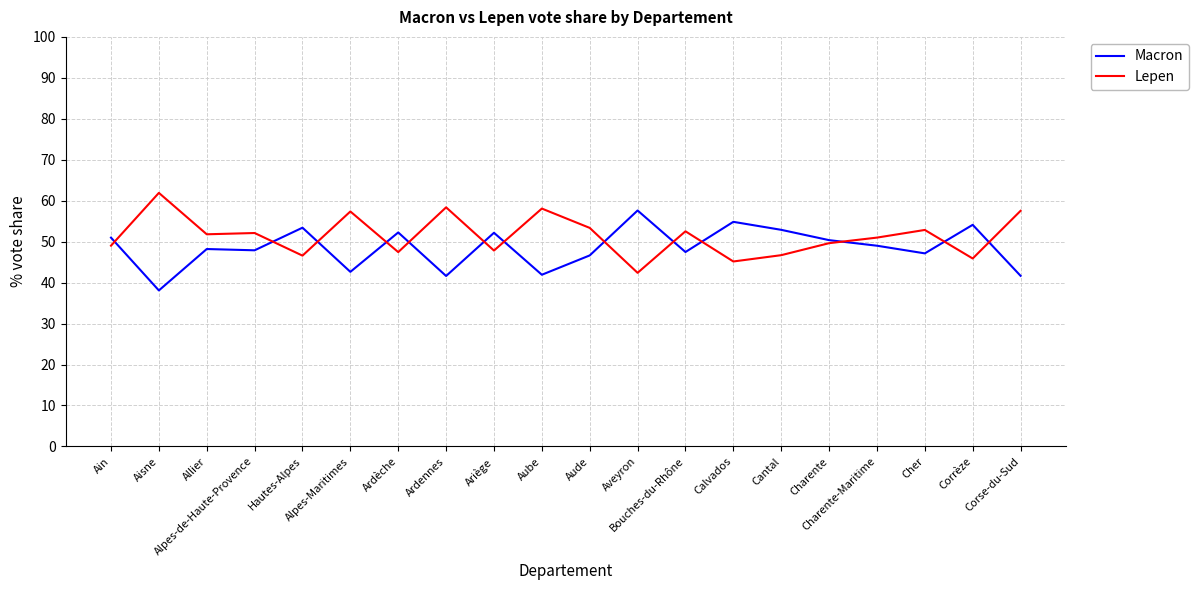

What is the highest value of the Macron series?

57.6